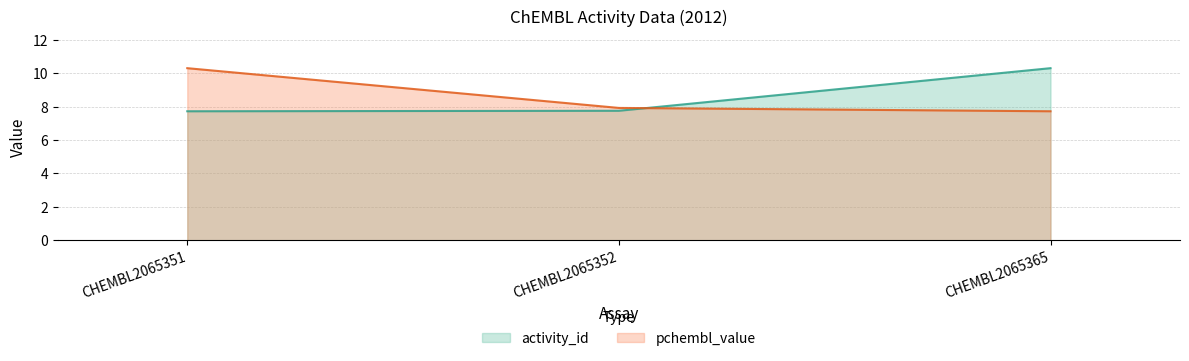

What is the approximate value of pchembl_value at CHEMBL2065365?

7.7